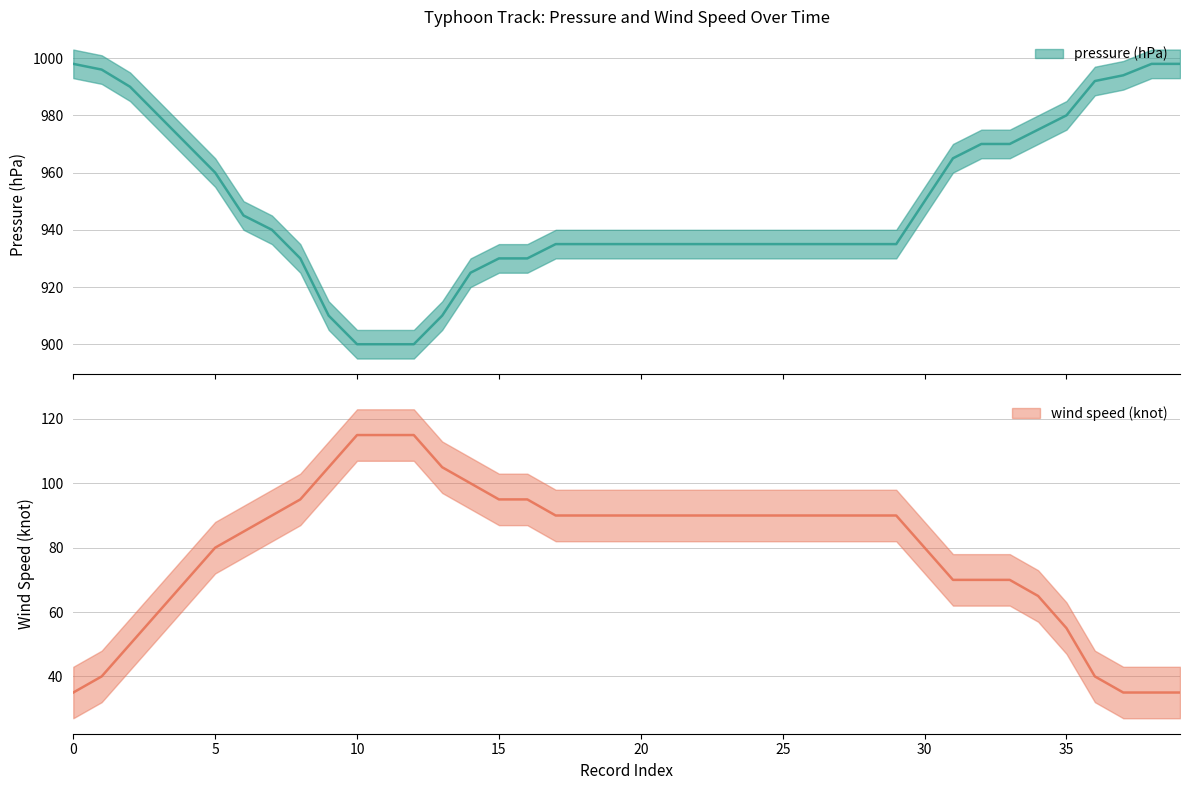

How many lines are shown in the chart?

2